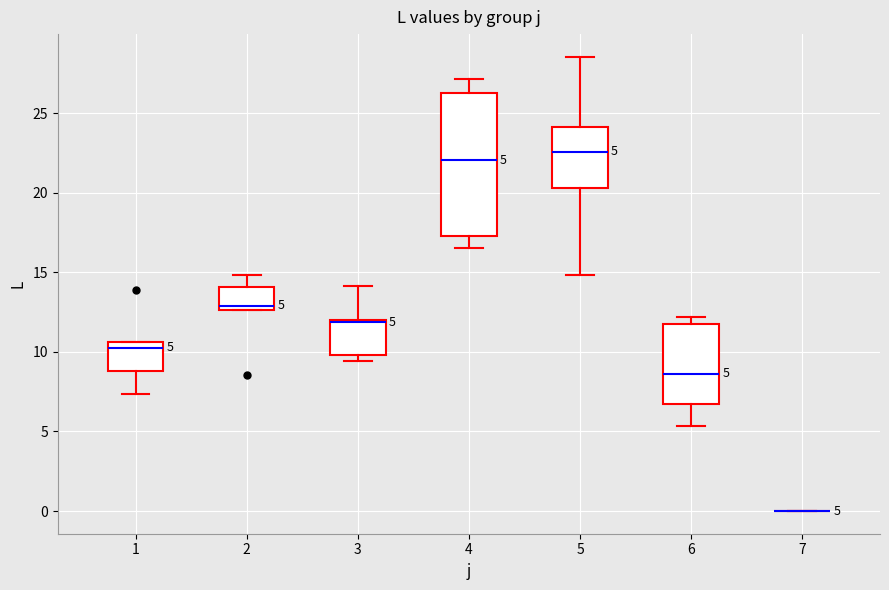

Which box is the tallest, from its lower edge to its upper edge?

4